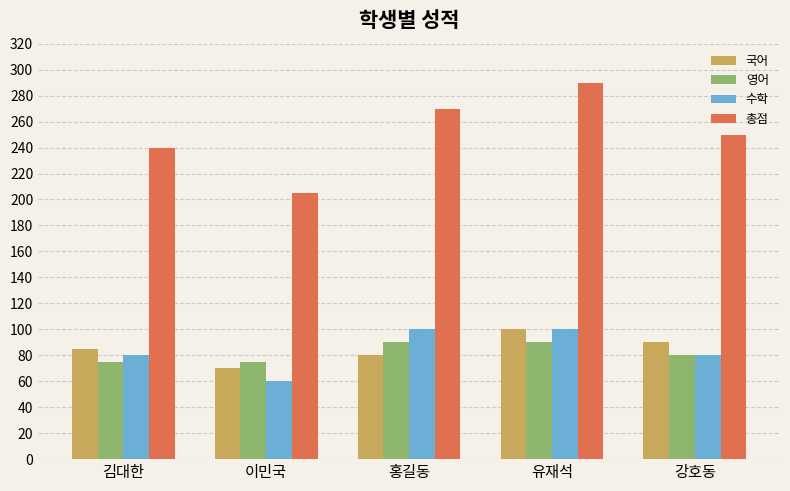

How many data points in 수학 are less than 80?

1